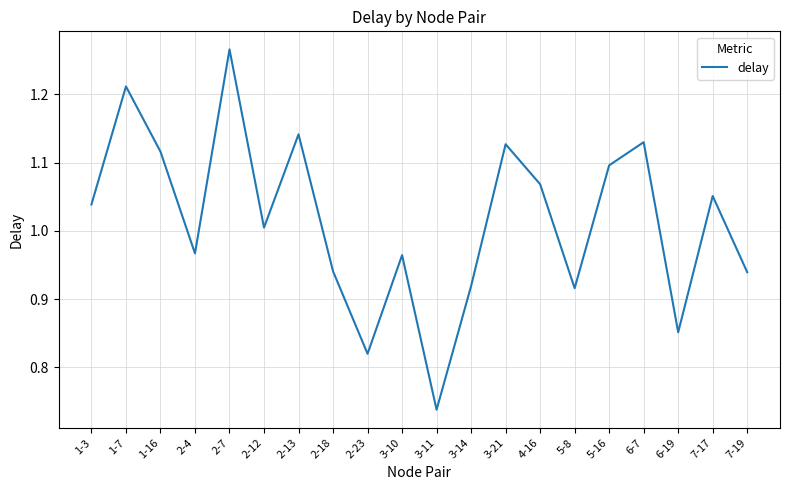

What is the sum of all values?

20.3